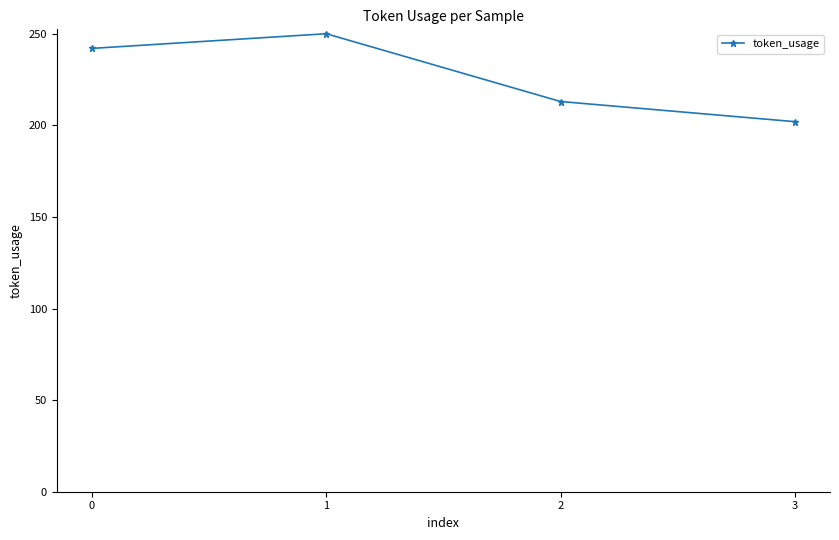

Rank the categories by value from lowest to highest.

3, 2, 0, 1